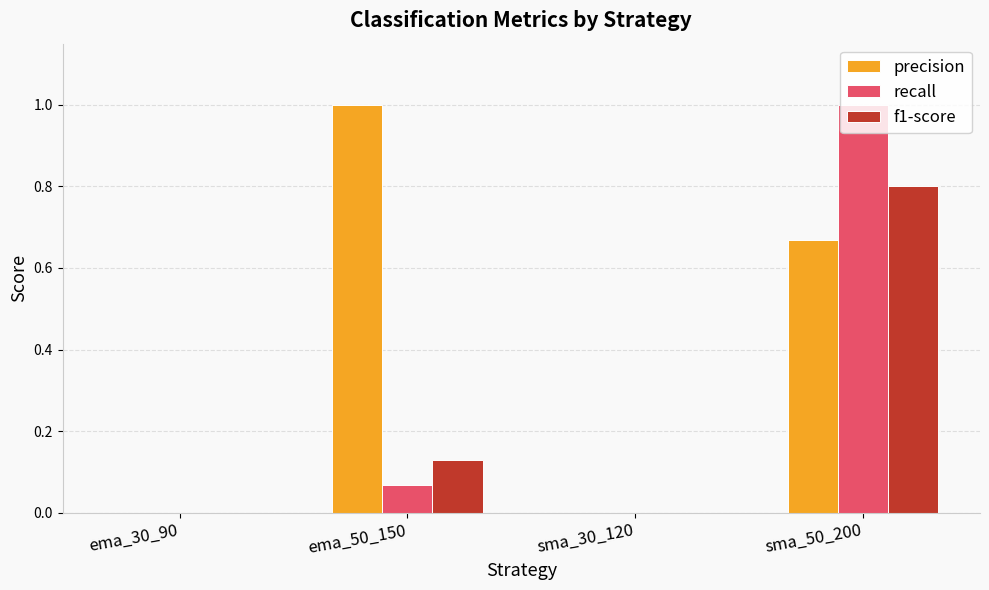

Which category has the highest value in the f1-score series?

sma_50_200